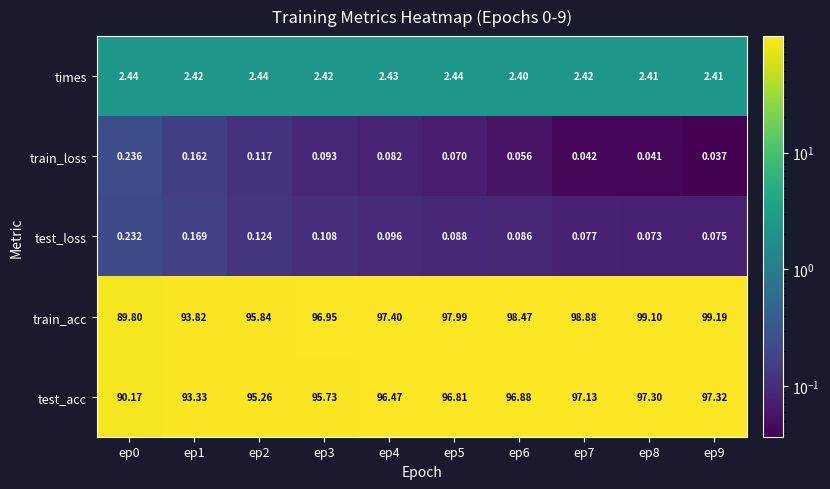

Rank the series at ep5 from highest to lowest value.

train_acc, test_acc, times, test_loss, train_loss